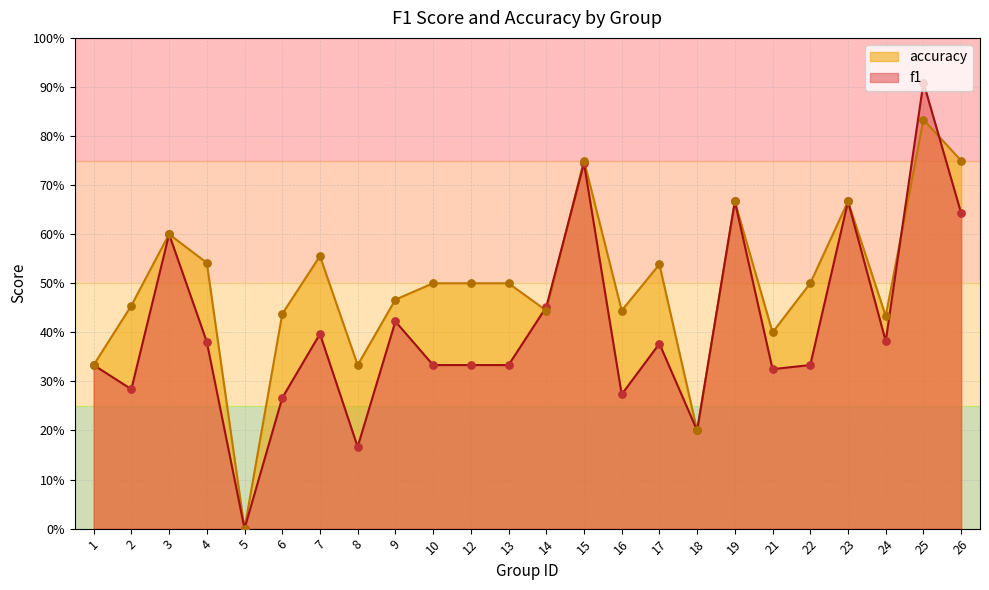

What are all the series names shown in the legend?

accuracy, f1